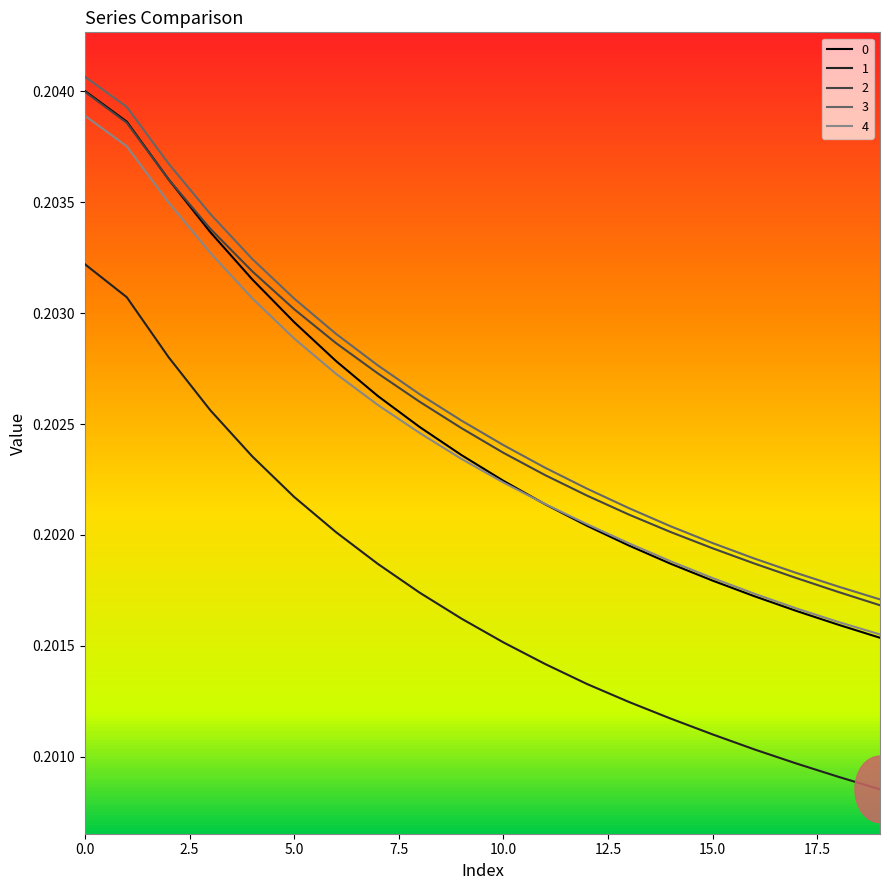

What is the smallest value displayed?

0.2